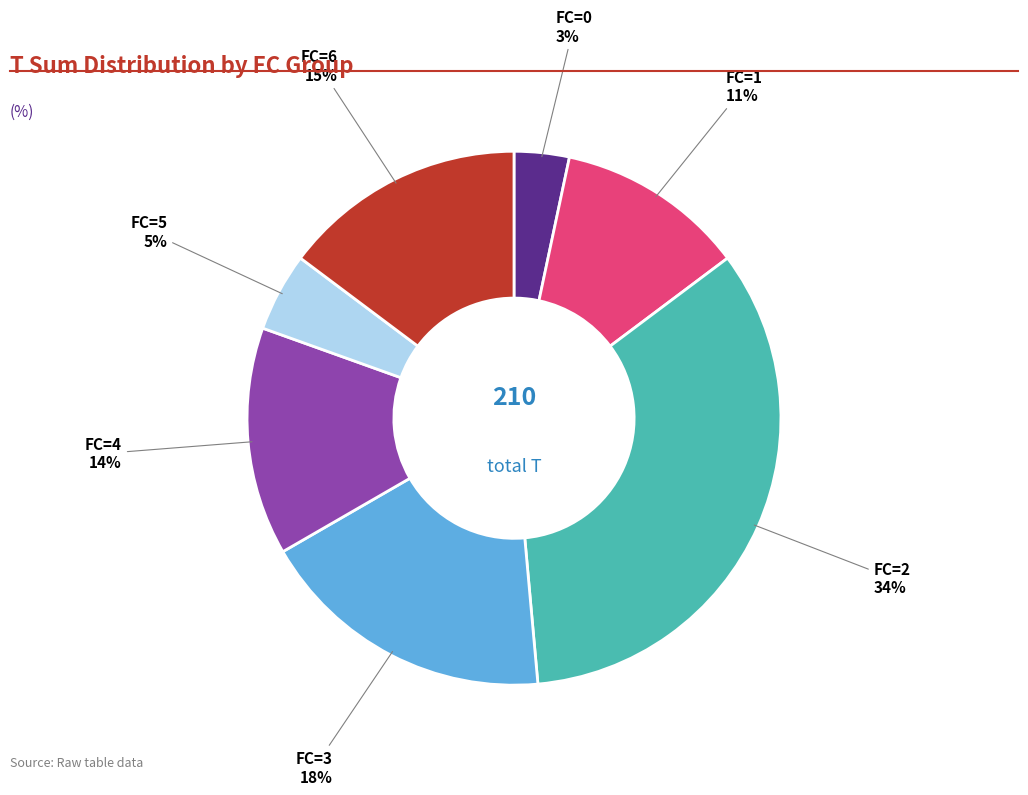

Is there a majority slice in this chart?

No